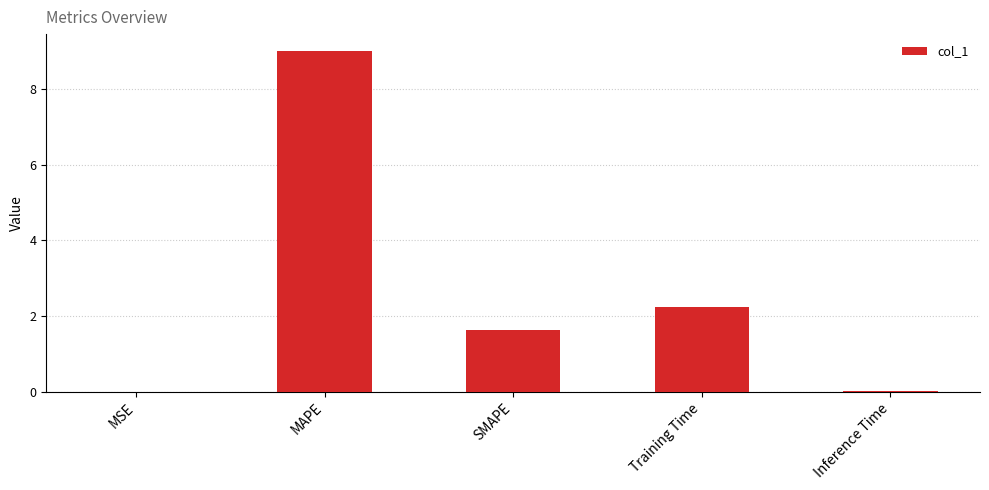

At which label does the data first exceed 1?

MAPE